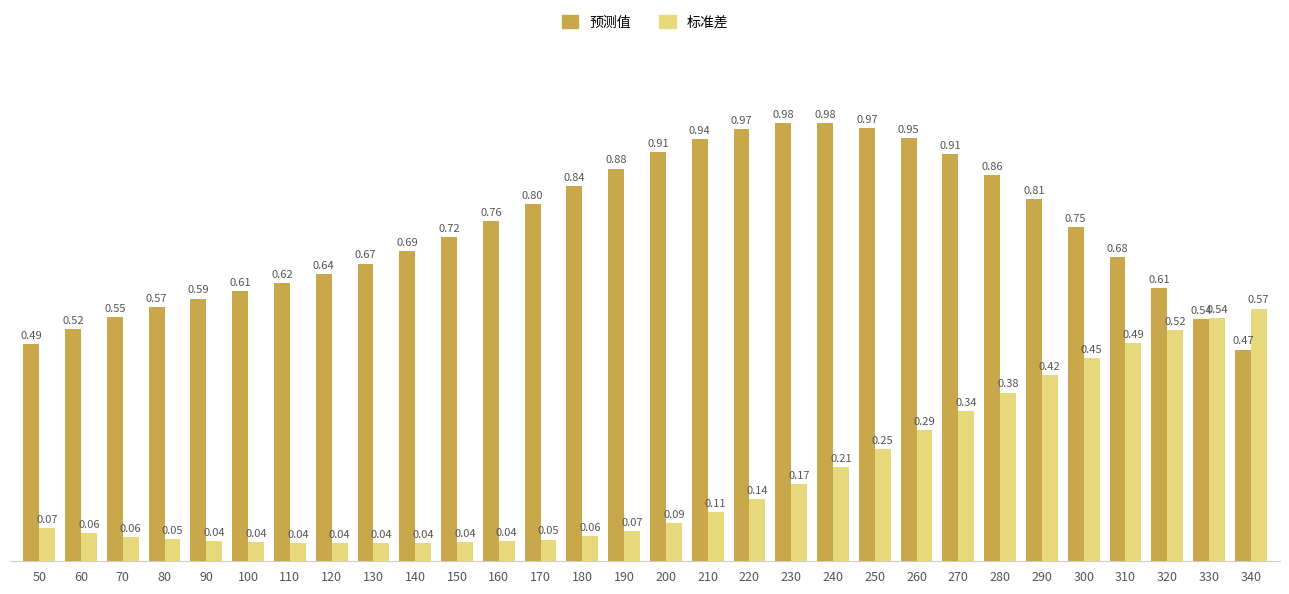

Count the number of categories in the chart.

30